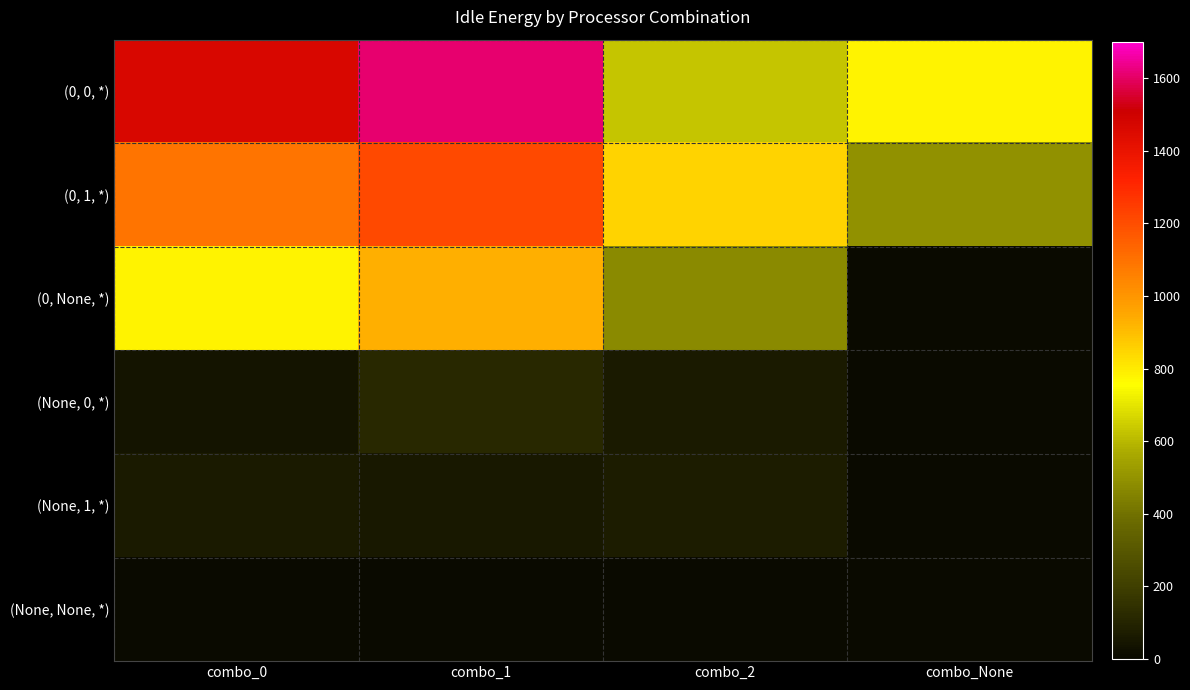

Reading left to right, list all the values displayed in this chart.

(0, 0, *): combo_0=1461.2	combo_1=1610.3	combo_2=629.1	combo_None=777.4
(0, 1, *): combo_0=1090.8	combo_1=1209.7	combo_2=852.0	combo_None=496.3
(0, None, *): combo_0=777.4	combo_1=932.8	combo_2=474.5	combo_None=0.0
(None, 0, *): combo_0=42.3	combo_1=119.4	combo_2=66.4	combo_None=0.0
(None, 1, *): combo_0=65.3	combo_1=53.8	combo_2=72.1	combo_None=0.0
(None, None, *): combo_0=0.0	combo_1=0.0	combo_2=0.0	combo_None=0.0